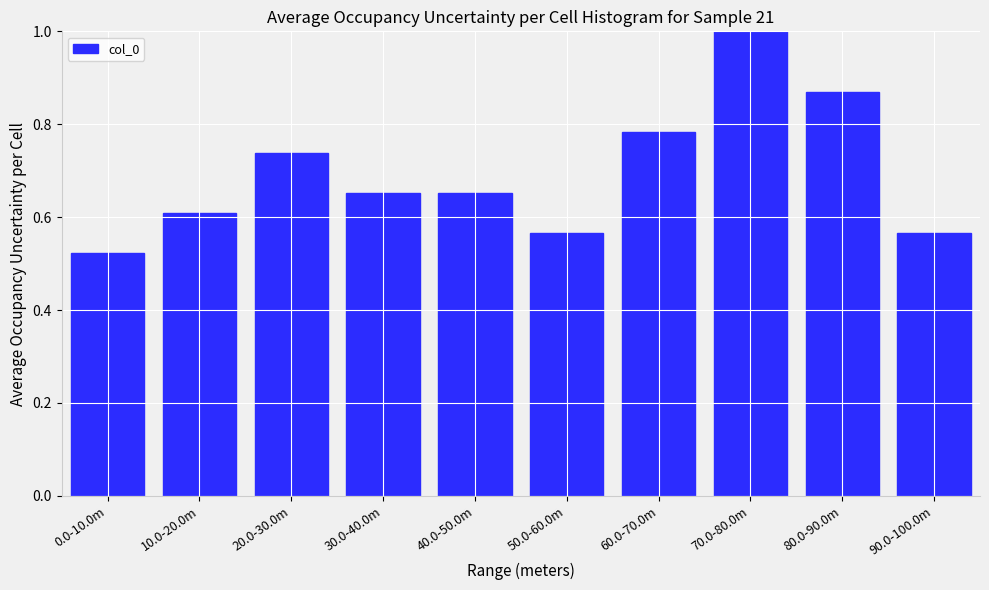

The chart shows a value of 1.3 at 20.0-30.0m. True or false?

False